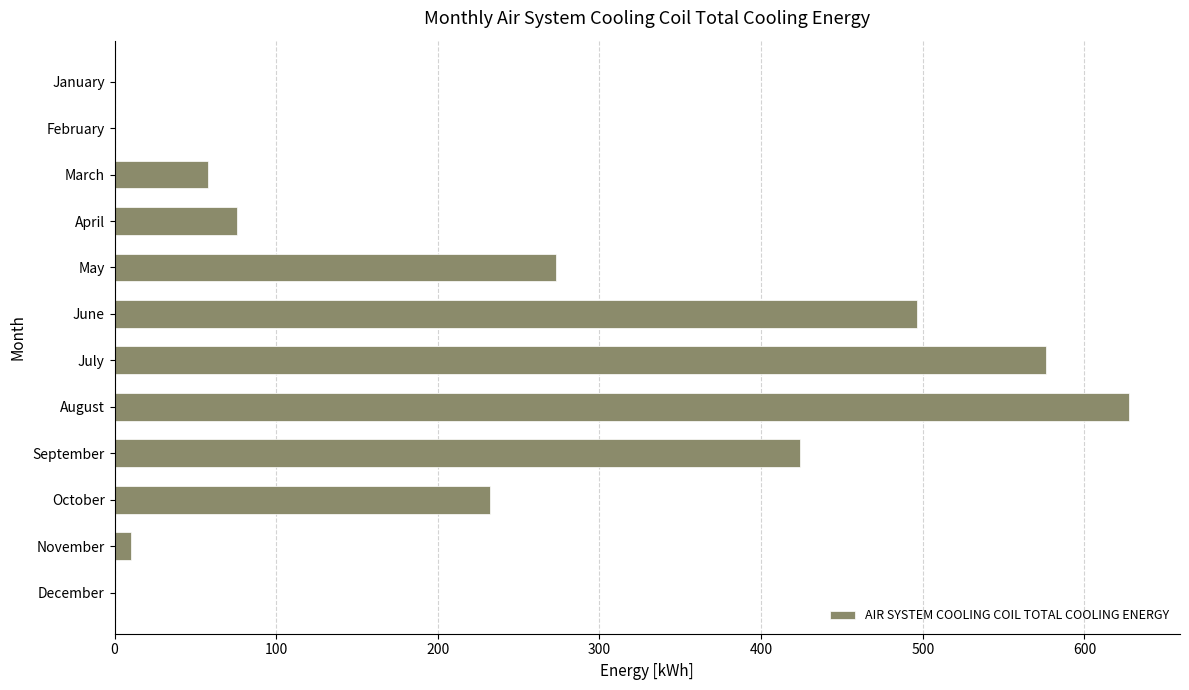

True or false: the data shows 0.0 at February.

True